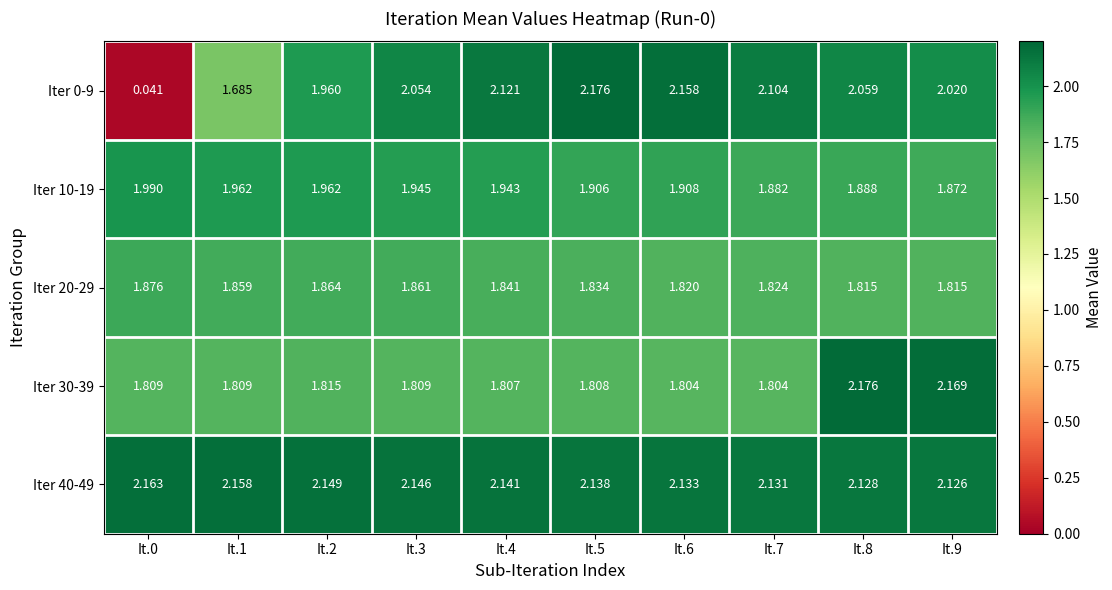

Is the value of Iter 0-9 at It.2 greater than the value of Iter 20-29 at It.3?

Yes